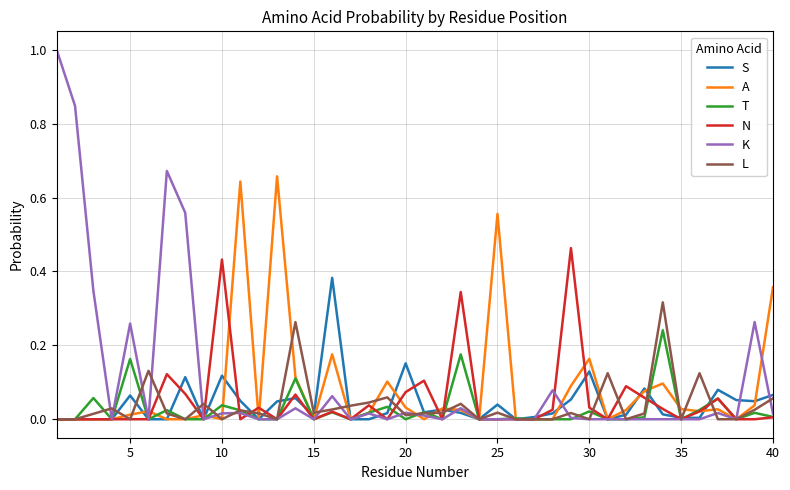

Which series has the largest range (max minus min)?

K